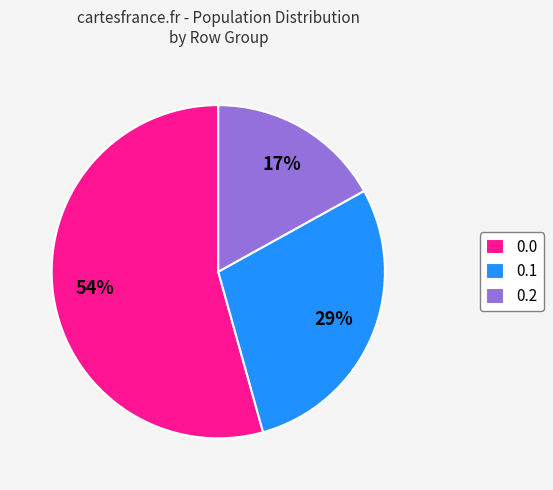

Which category has the smallest portion of the pie?

0.2